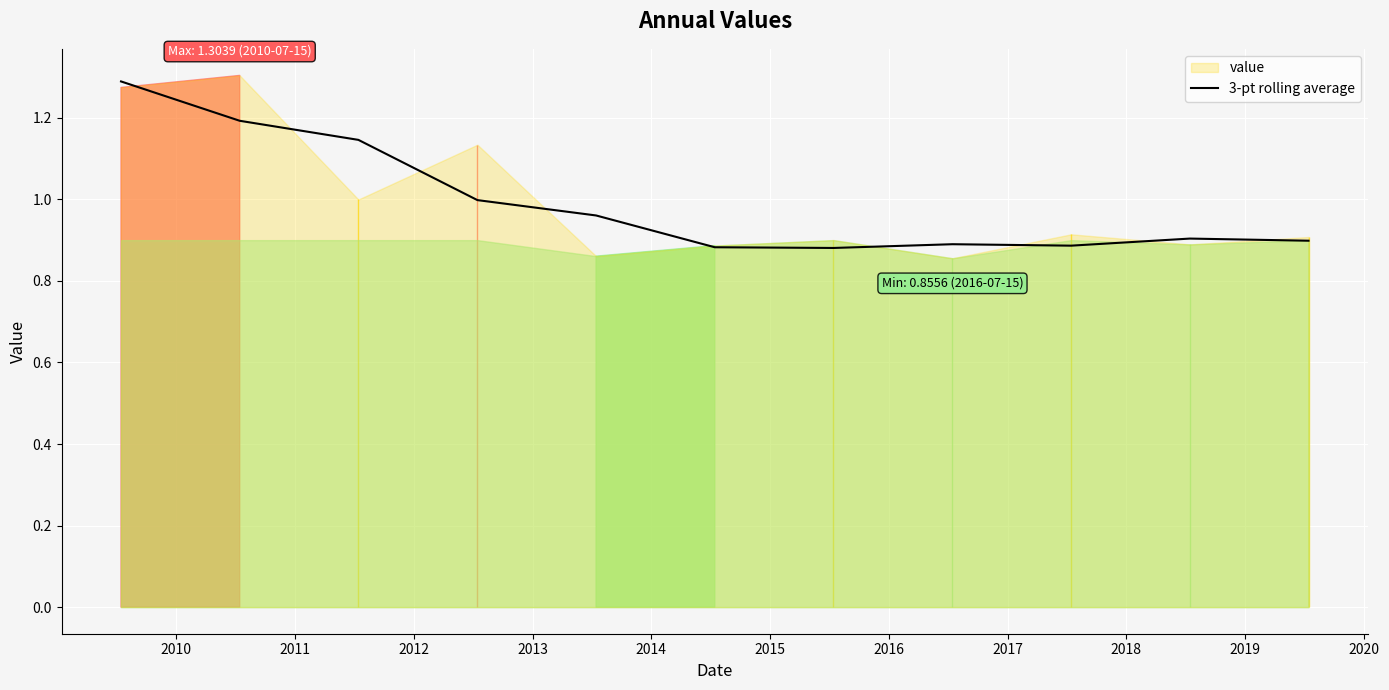

Which has a higher value, 2010 or 2015?

2010